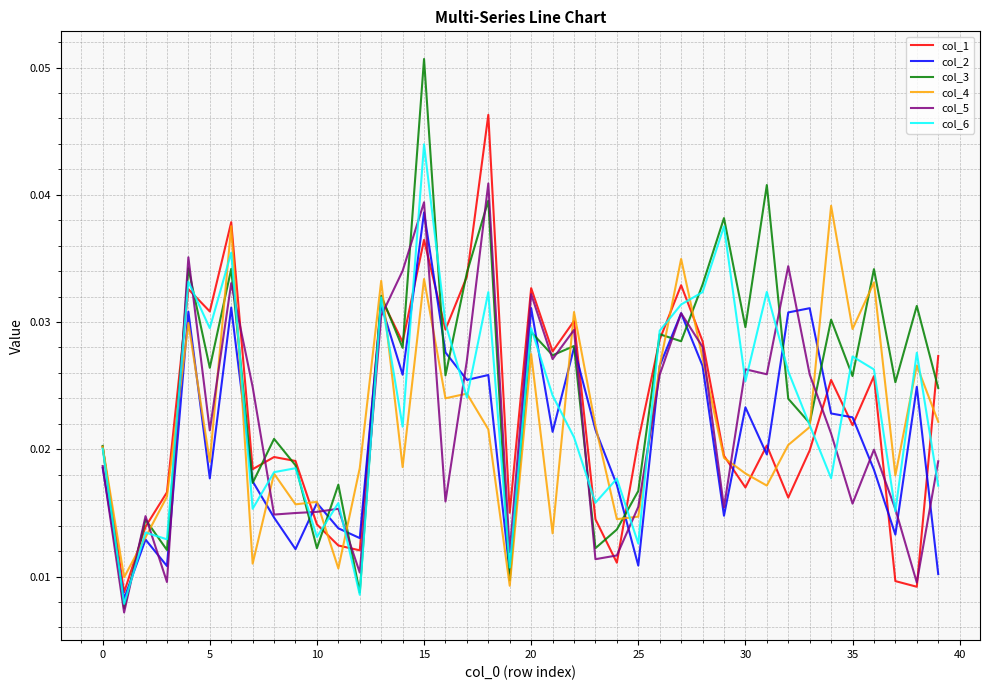

Which series has the largest range (max minus min)?

col_3